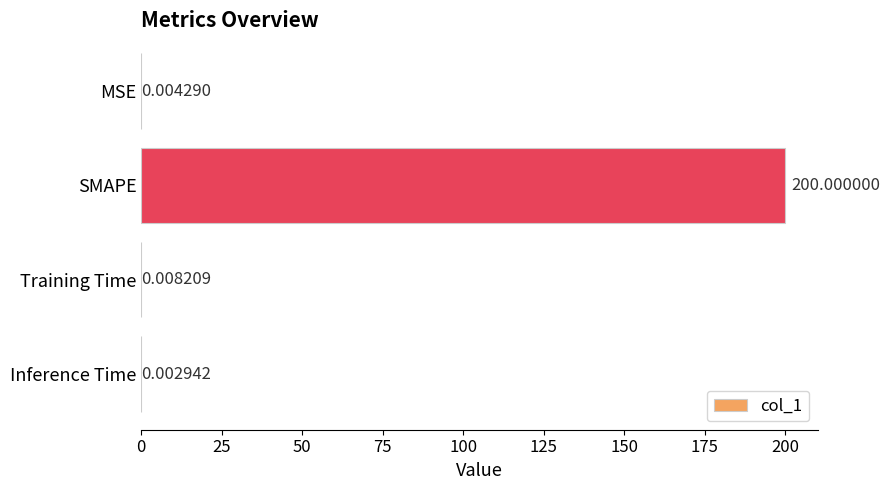

Which category has the highest value across all series?

SMAPE